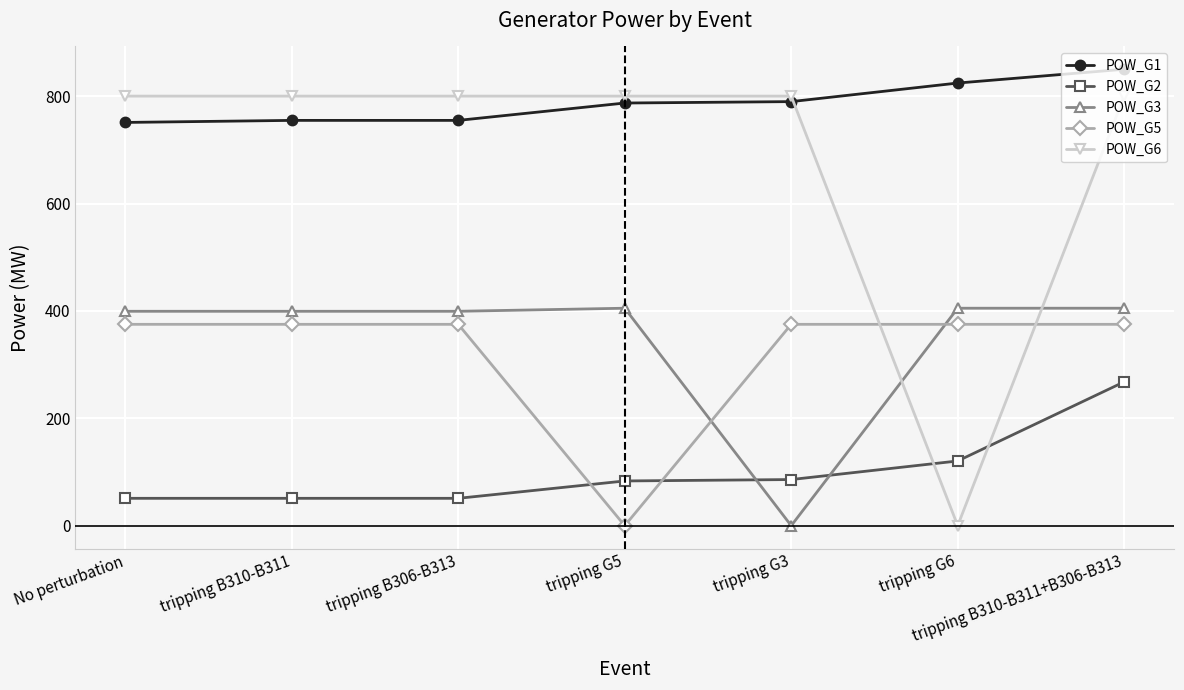

What is the label of the 2nd point from the right?

tripping G6